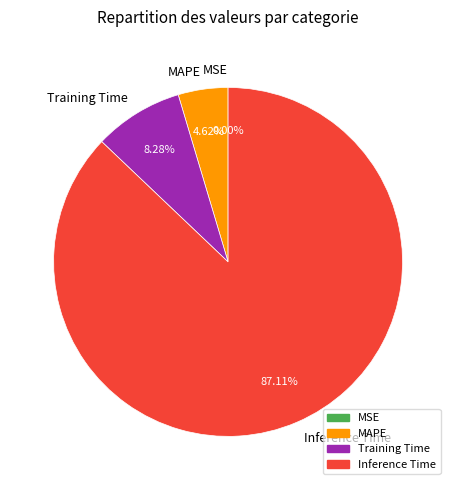

Is it true that Training Time is 20% of the pie?

False